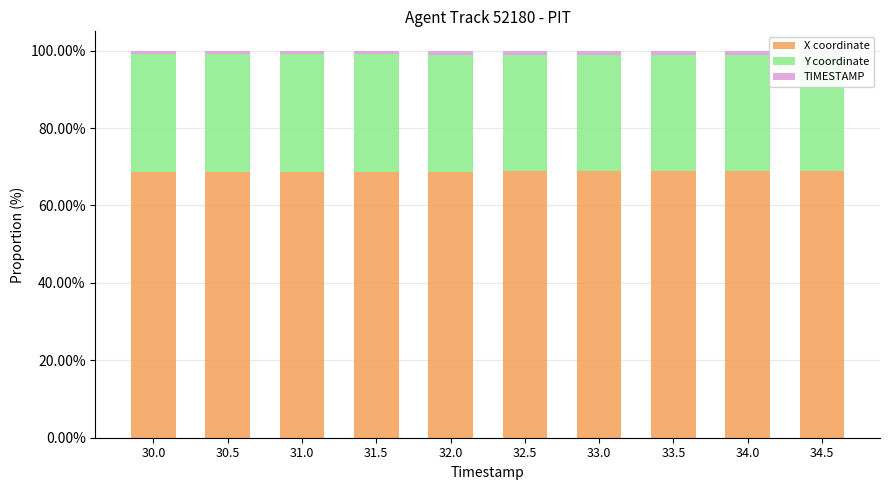

True or false: TIMESTAMP has a value of 1.0 at 30.5.

True